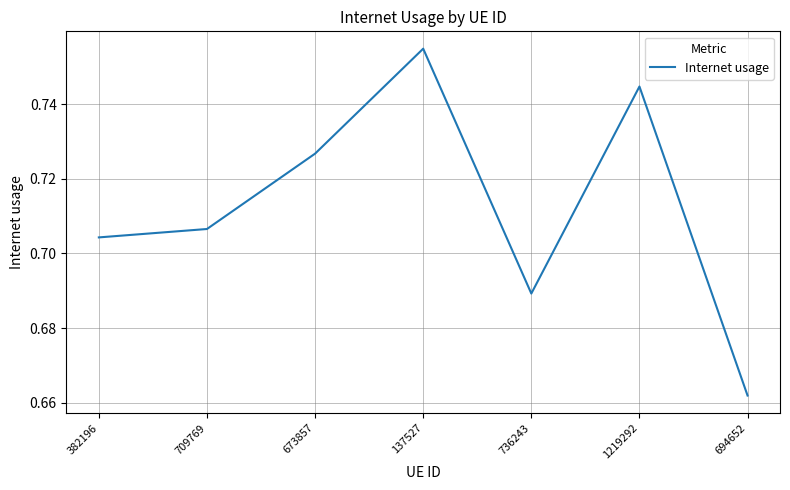

What position from the left is 694652?

7